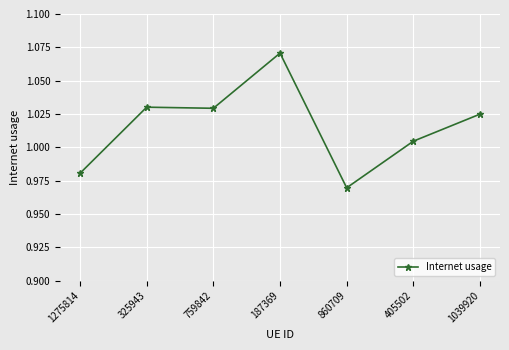

At which label does the data first exceed 1?

325943